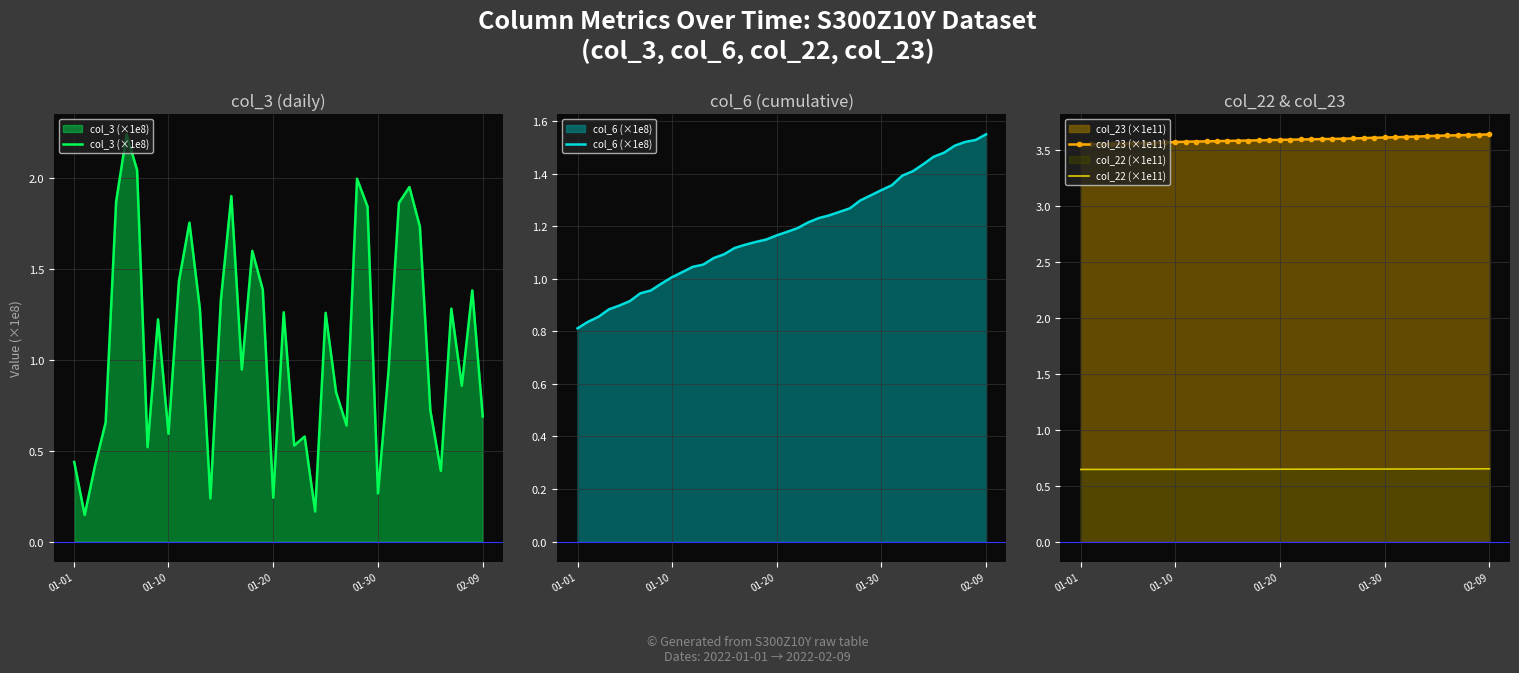

Which category has the lowest value in the col_6 (×1e8) series?

01-01